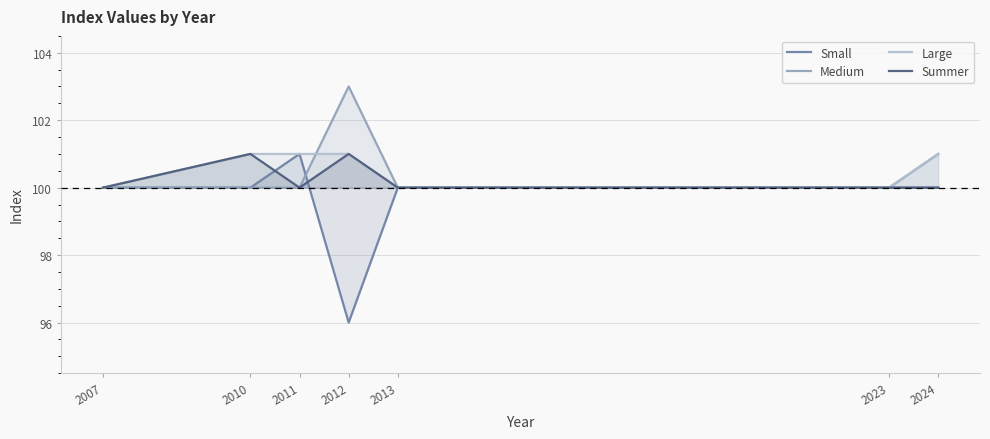

Rank the series by their maximum value, from lowest to highest.

Small, Large, Summer, Medium